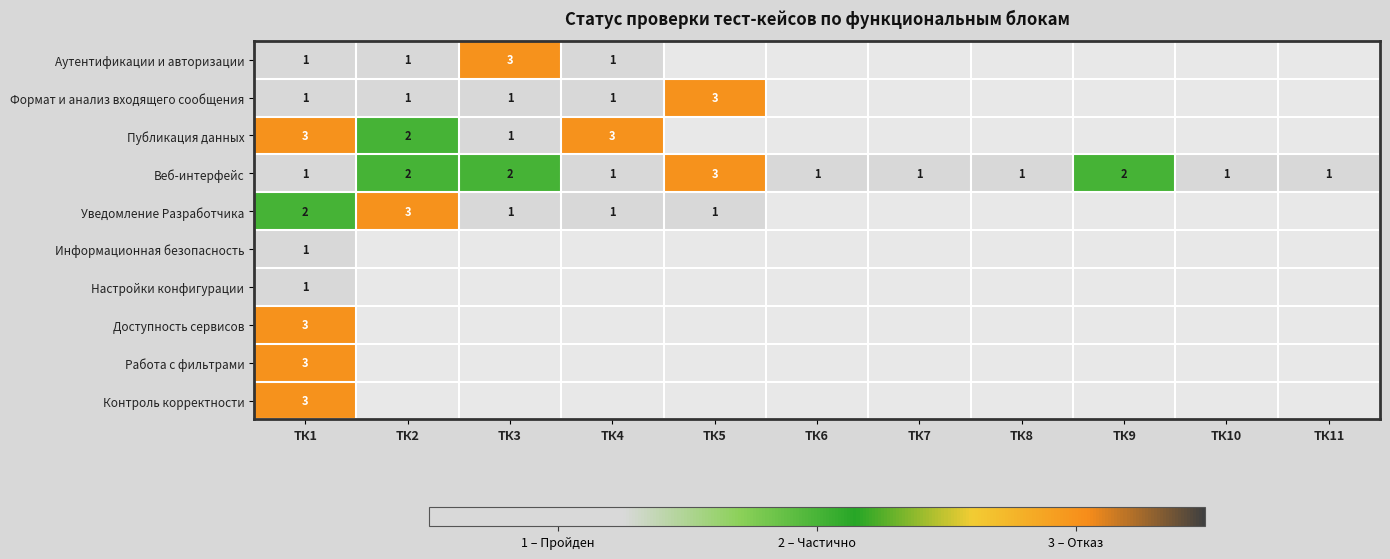

At which category is the sum across all series the highest?

ТК1